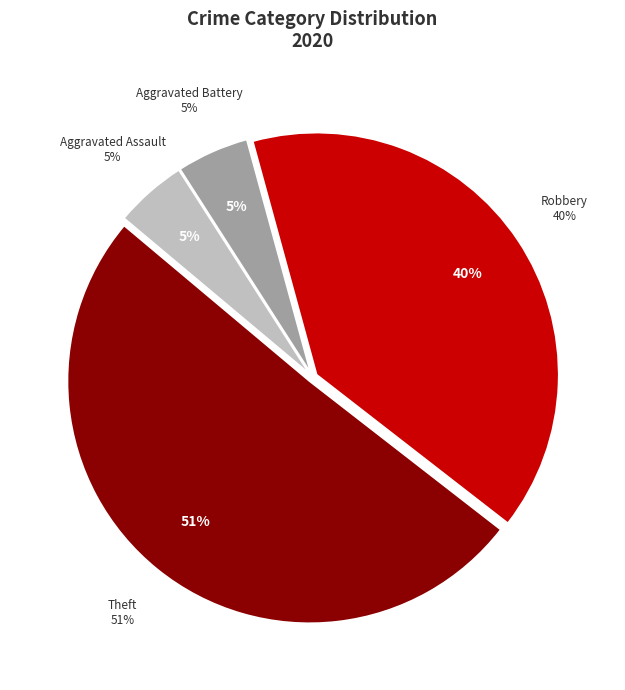

What is the largest slice in the pie chart?

Theft